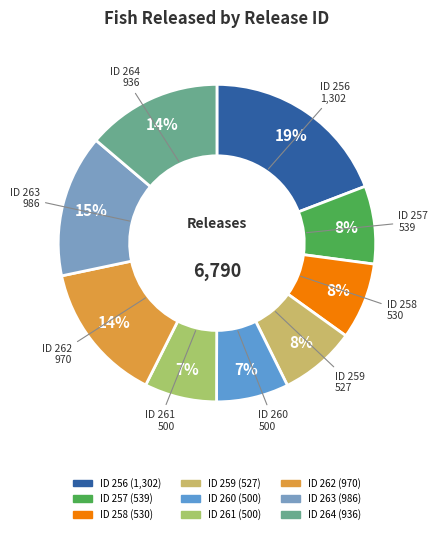

Which category has the biggest portion of the pie?

256